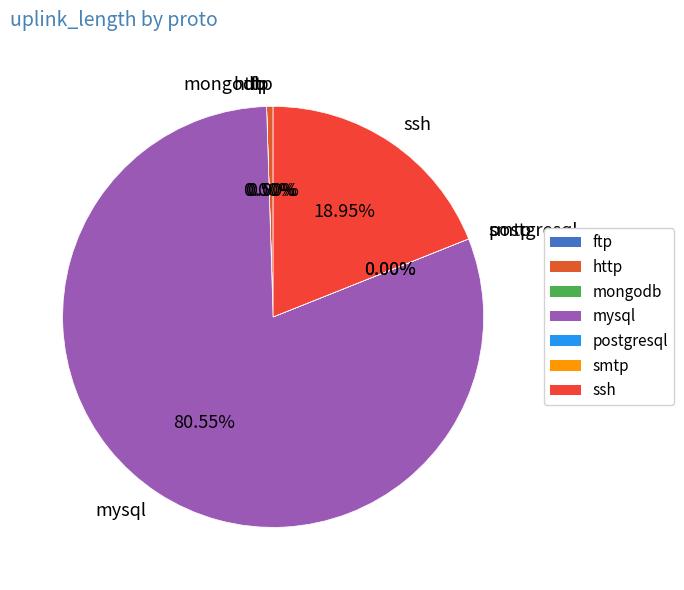

Which slice is the largest?

mysql